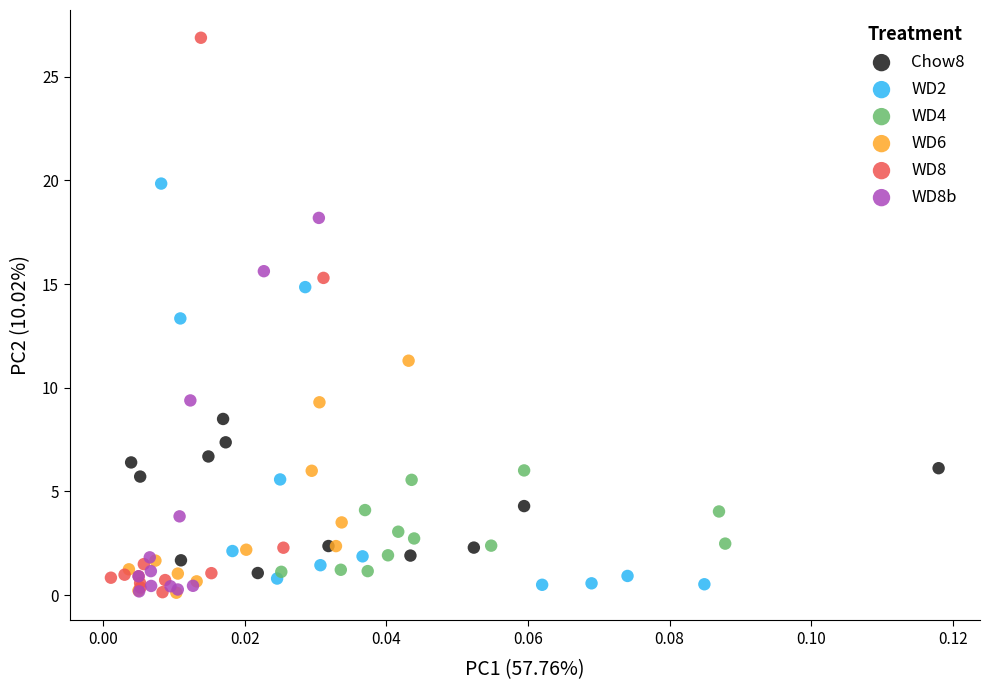

Which series contains the highest Y value?

WD8